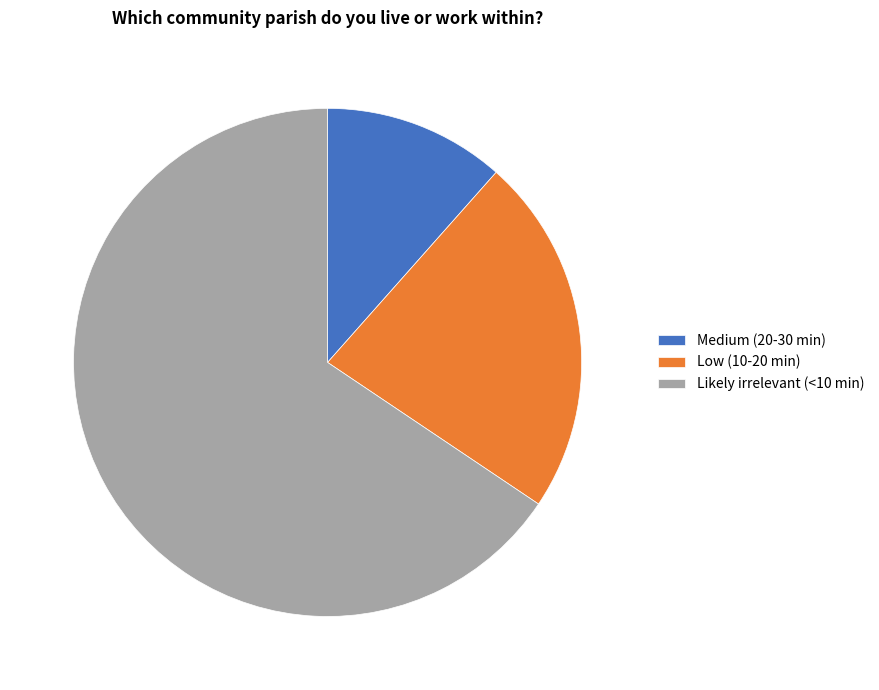

Do Likely irrelevant (<10 min) and Medium (20-30 min) together represent more than half of the pie?

Yes